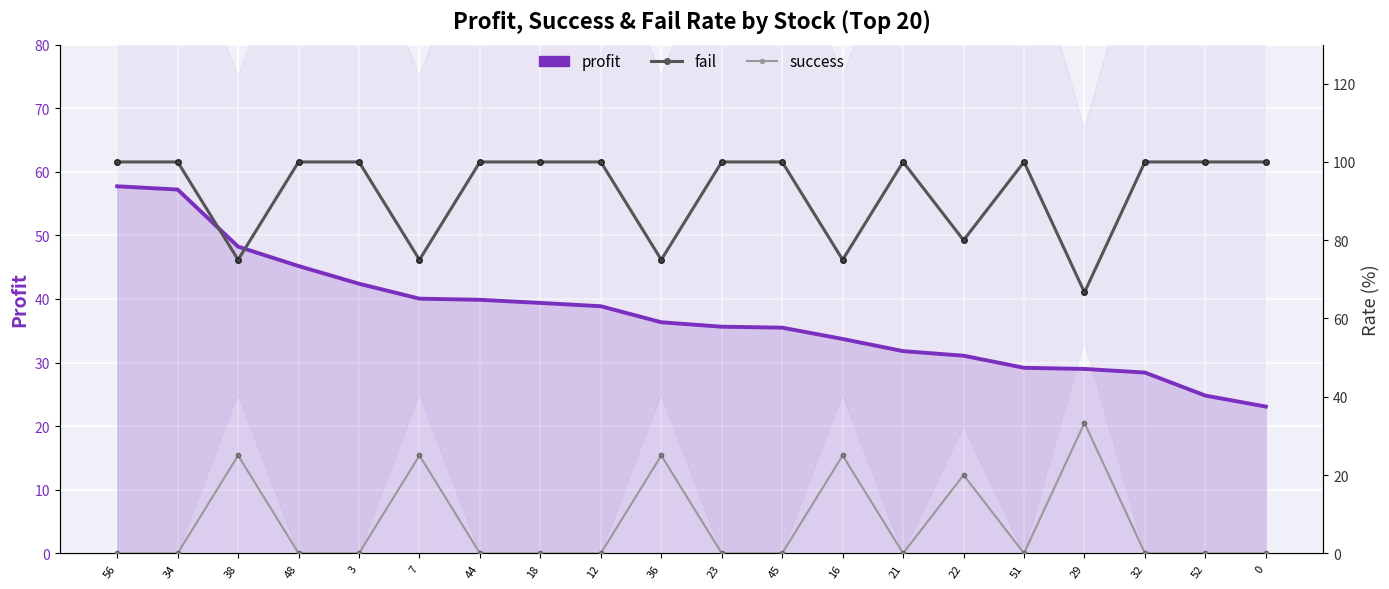

What is the difference between the maximum and minimum values in the success series?

33.3